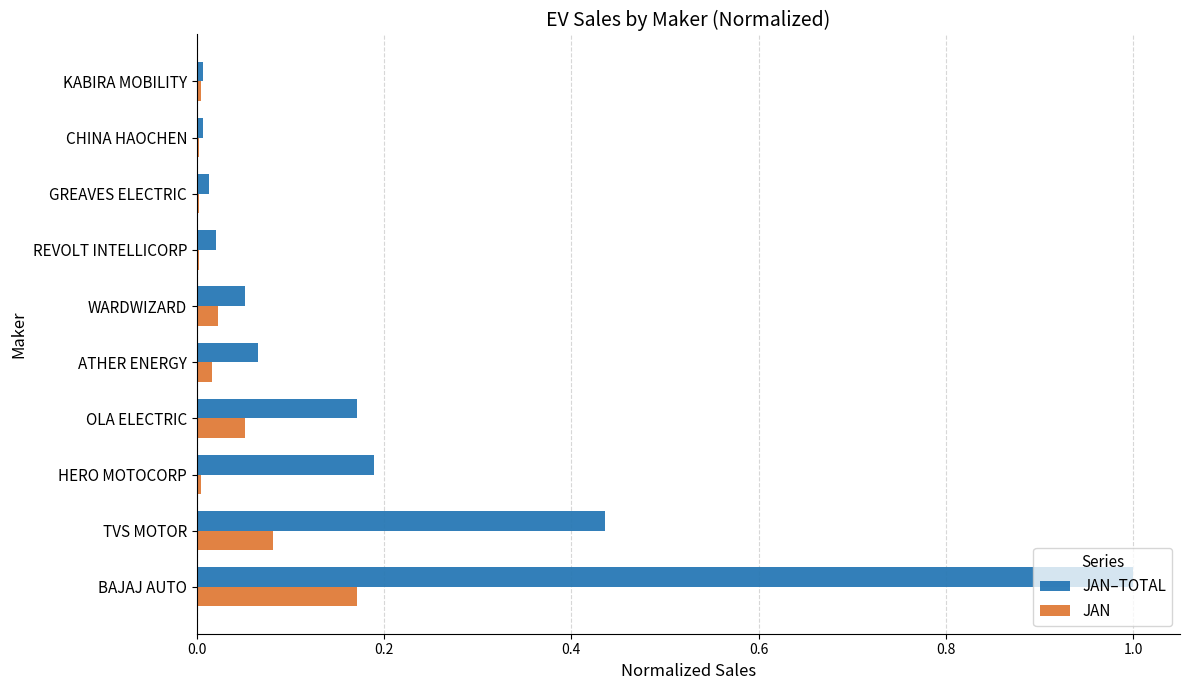

What is the maximum value shown in the chart?

1.0